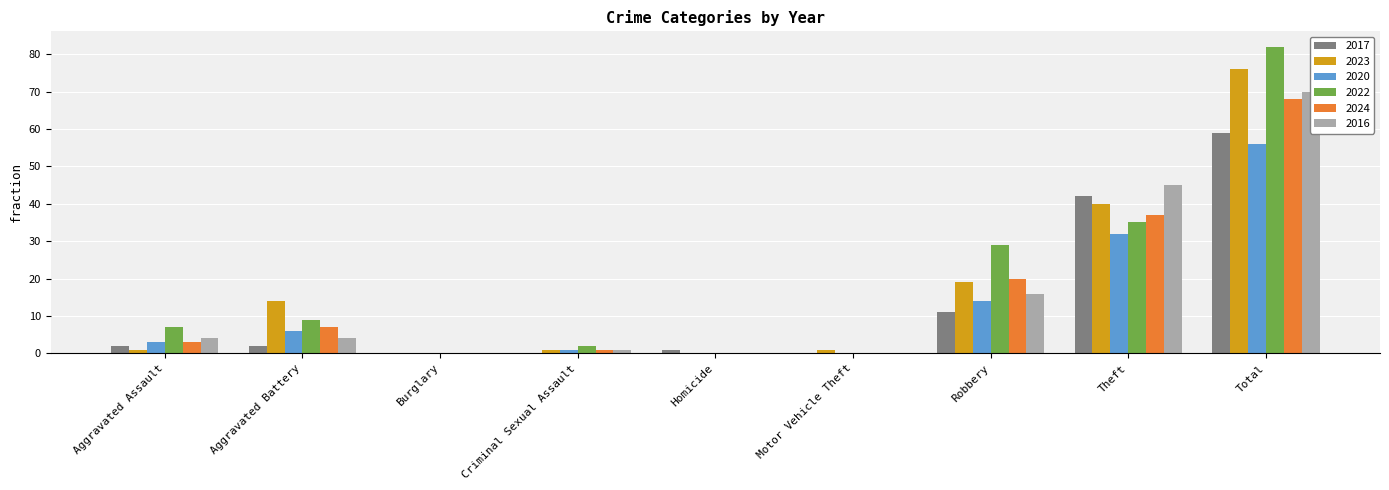

Reading left to right, what are all the values shown in this chart?

2017: Aggravated Assault=2	Aggravated Battery=2	Burglary=0	Criminal Sexual Assault=0	Homicide=1	Motor Vehicle Theft=0	Robbery=11	Theft=42	Total=59
2023: Aggravated Assault=1	Aggravated Battery=14	Burglary=0	Criminal Sexual Assault=1	Homicide=0	Motor Vehicle Theft=1	Robbery=19	Theft=40	Total=76
2020: Aggravated Assault=3	Aggravated Battery=6	Burglary=0	Criminal Sexual Assault=1	Homicide=0	Motor Vehicle Theft=0	Robbery=14	Theft=32	Total=56
2022: Aggravated Assault=7	Aggravated Battery=9	Burglary=0	Criminal Sexual Assault=2	Homicide=0	Motor Vehicle Theft=0	Robbery=29	Theft=35	Total=82
2024: Aggravated Assault=3	Aggravated Battery=7	Burglary=0	Criminal Sexual Assault=1	Homicide=0	Motor Vehicle Theft=0	Robbery=20	Theft=37	Total=68
2016: Aggravated Assault=4	Aggravated Battery=4	Burglary=0	Criminal Sexual Assault=1	Homicide=0	Motor Vehicle Theft=0	Robbery=16	Theft=45	Total=70